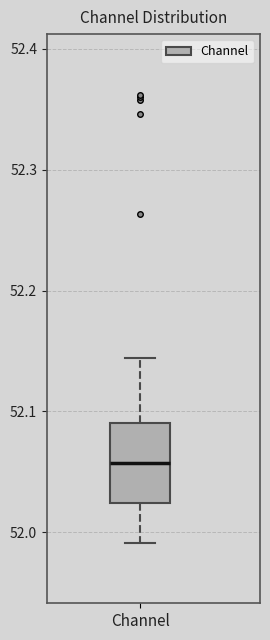

Where does the upper whisker of the box for Channel end on the y-axis? The values are not printed on the chart, so give them approximately, as read against the axis.

52.14